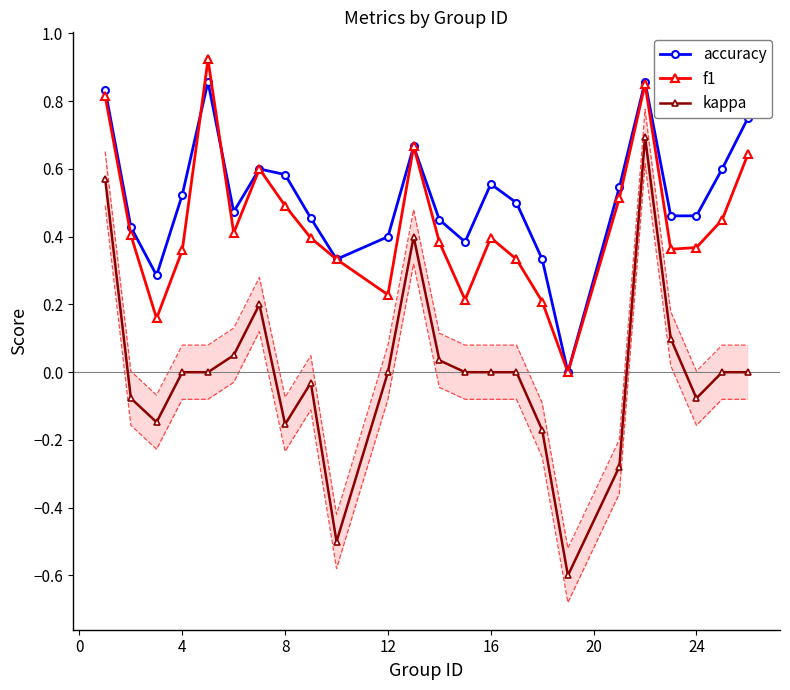

The value of accuracy at 16 is 1.0. True or false?

False